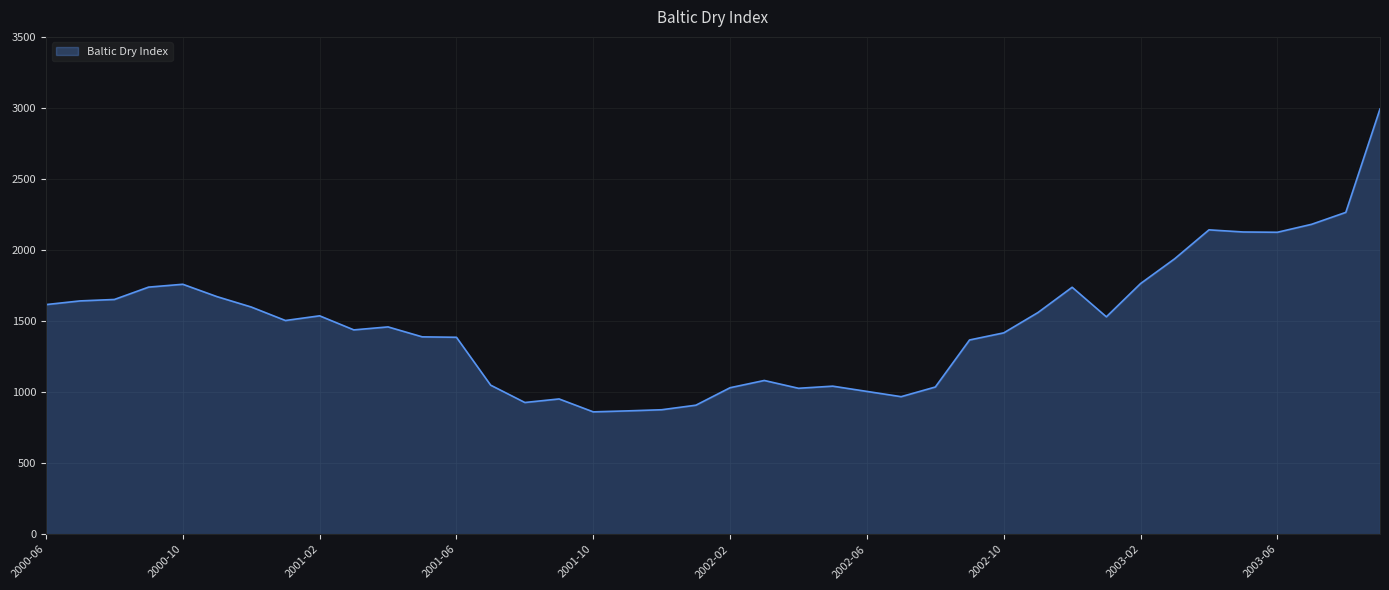

What is the maximum value shown in the chart?

2993